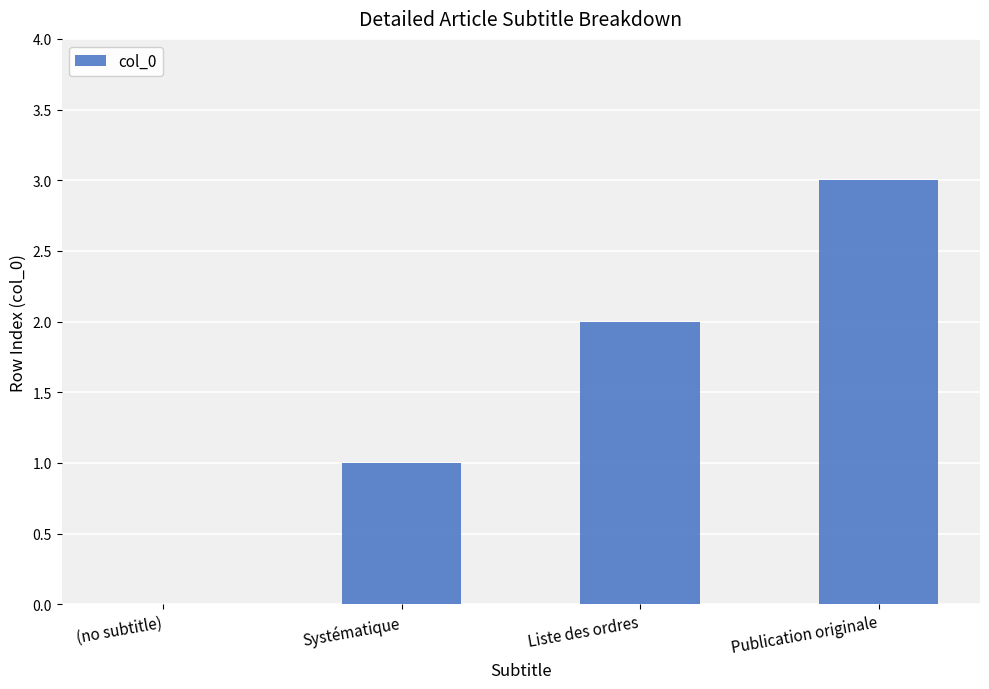

The value at Publication originale is 1. True or false?

False